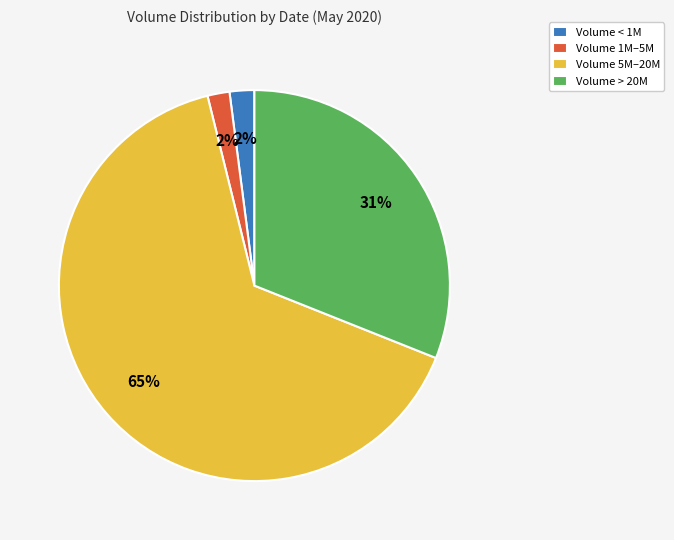

Count the number of slices in the pie.

4